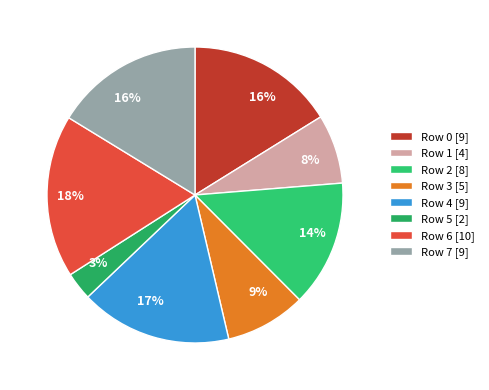

What is the smallest slice in the pie chart?

Row 5